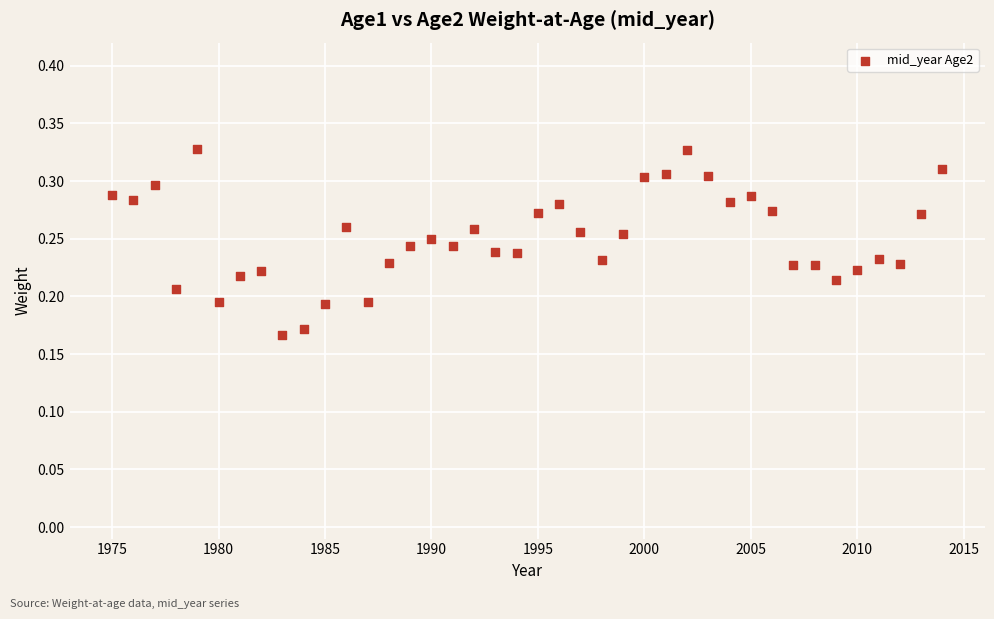

What is the range of X values (max minus min)?

39.0